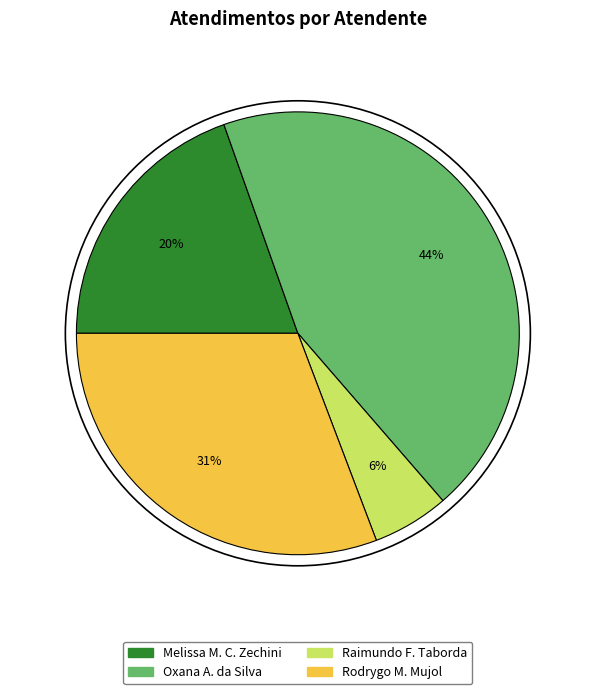

True or false: Melissa M. C. Zechini accounts for 29% of the total.

False